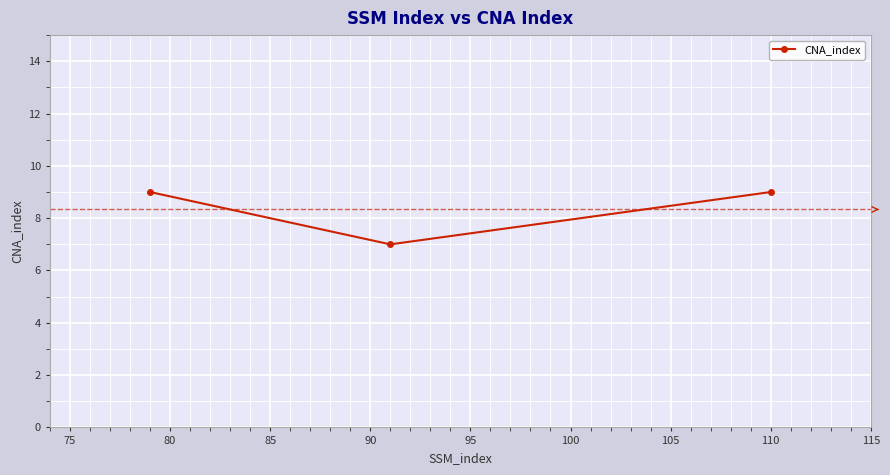

What is the average value?

8